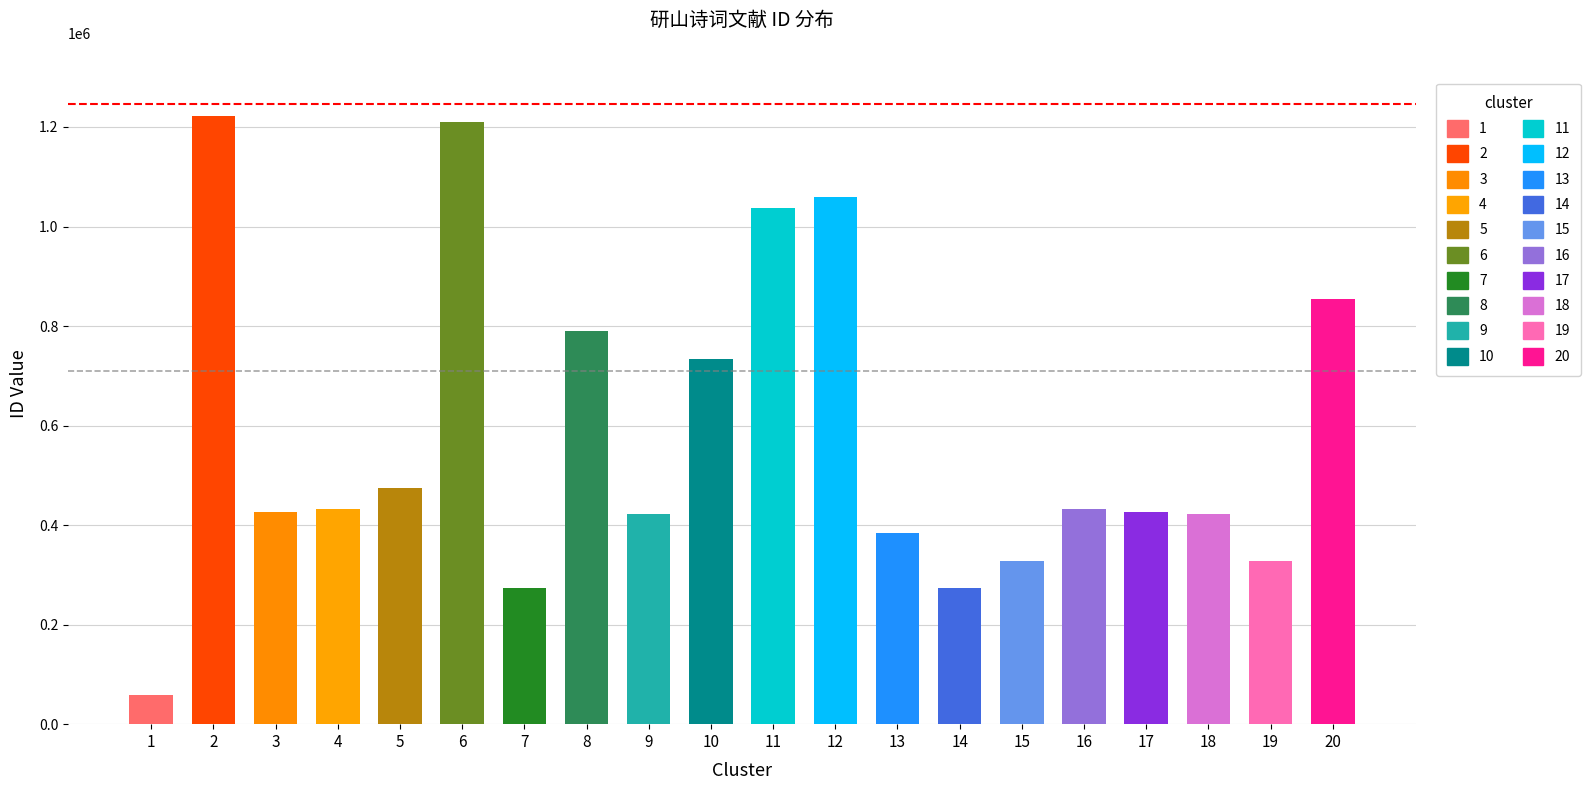

What is the average value?

579424